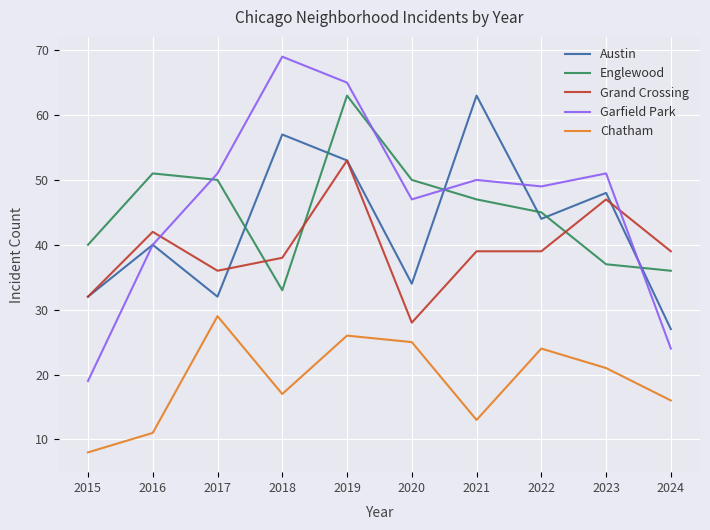

Is this an area chart (filled region under the line)?

No